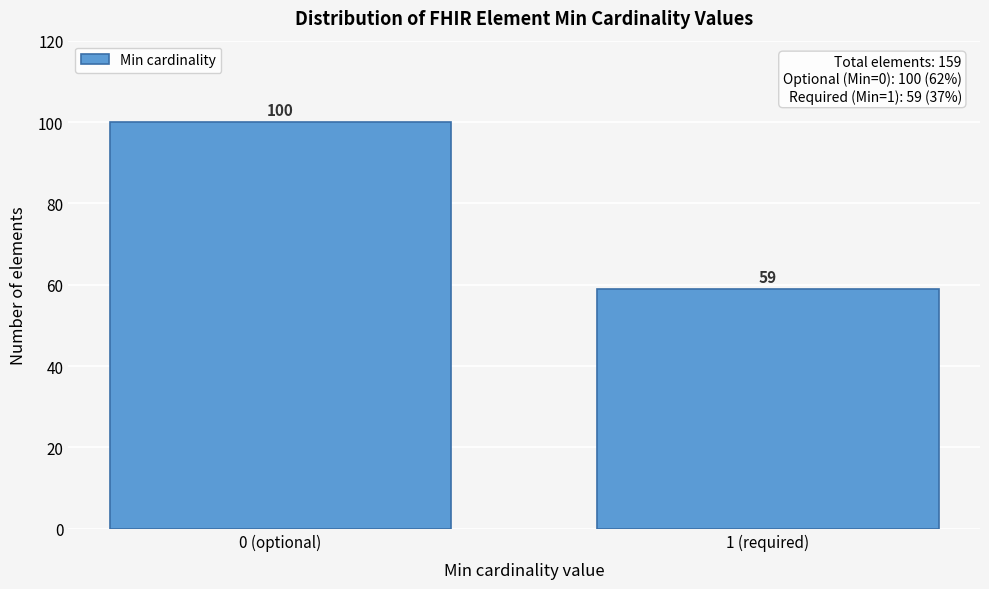

Reading right to left, what are all the values shown in this chart?

1 (required)=59	0 (optional)=100